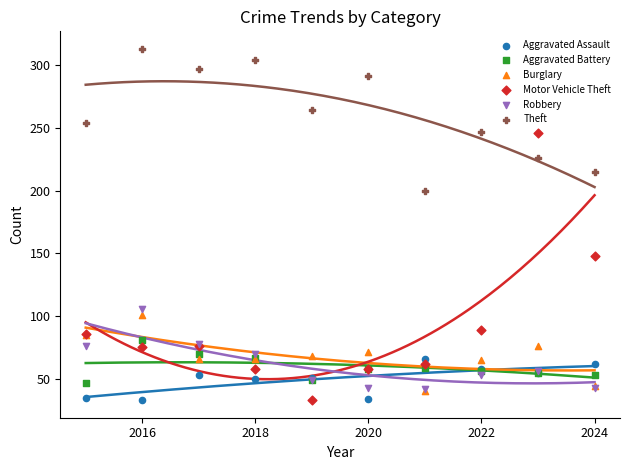

In the Motor Vehicle Theft series, what Y value is closest to 139?

148